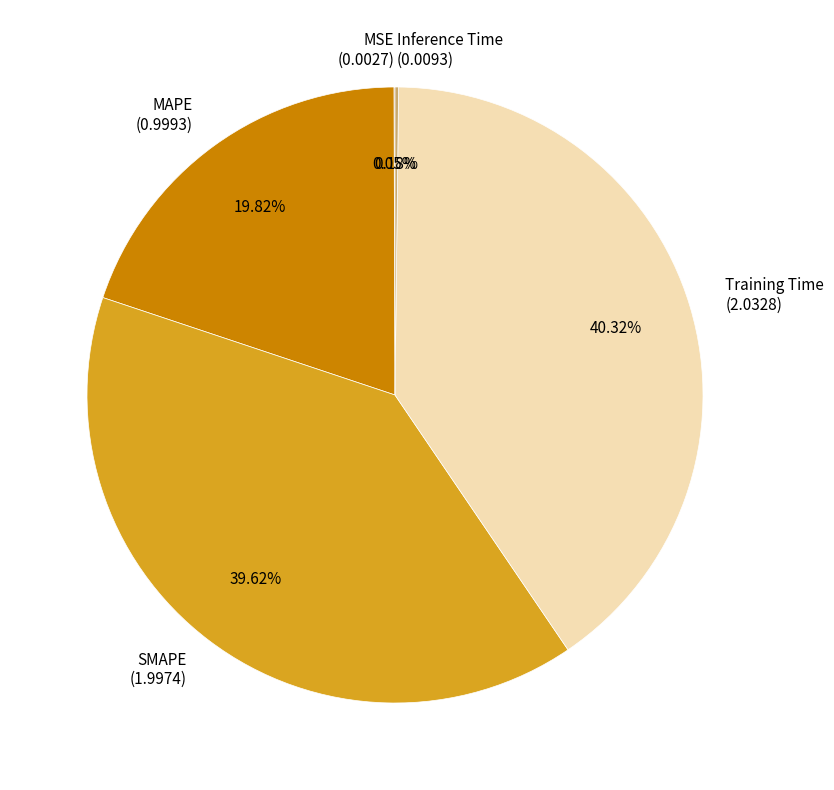

Approximately how many times larger is the value at MAPE (0.9993) compared to SMAPE (1.9974)?

0.5